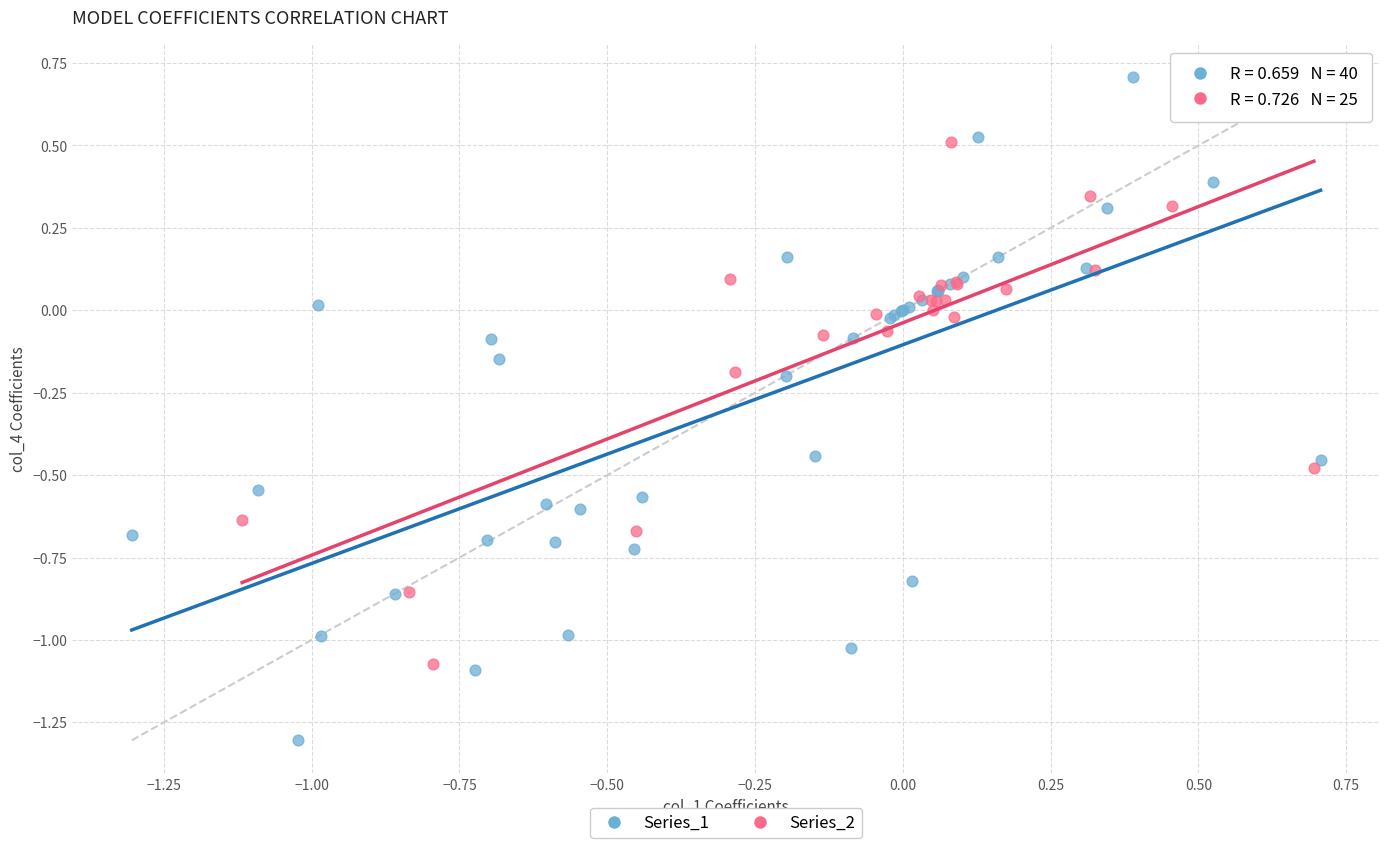

Which series reaches the minimum Y coordinate?

Series_1